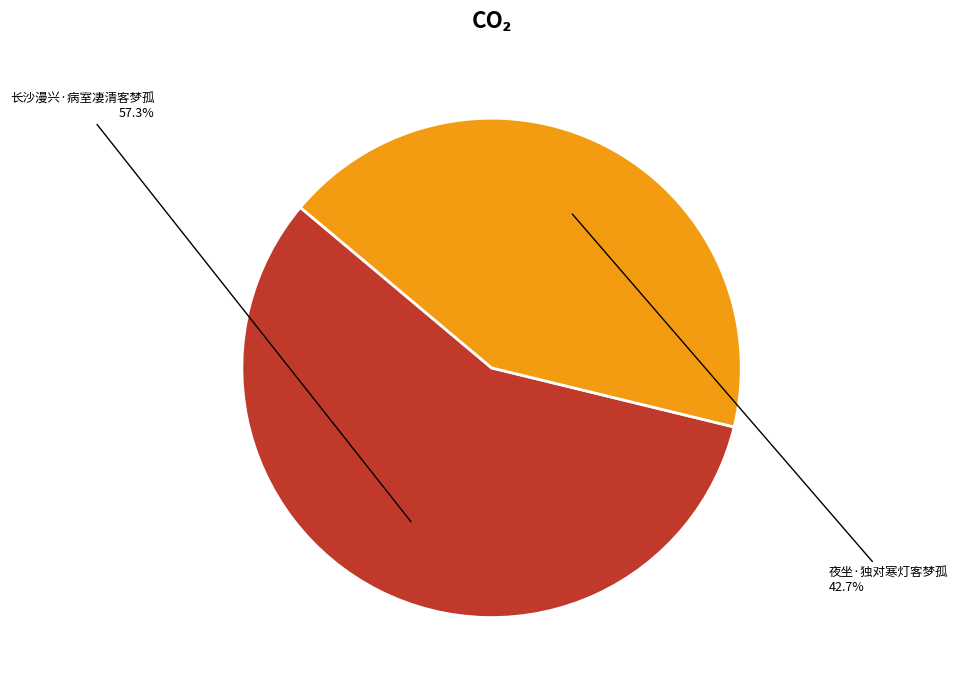

Count the number of slices in the pie.

2